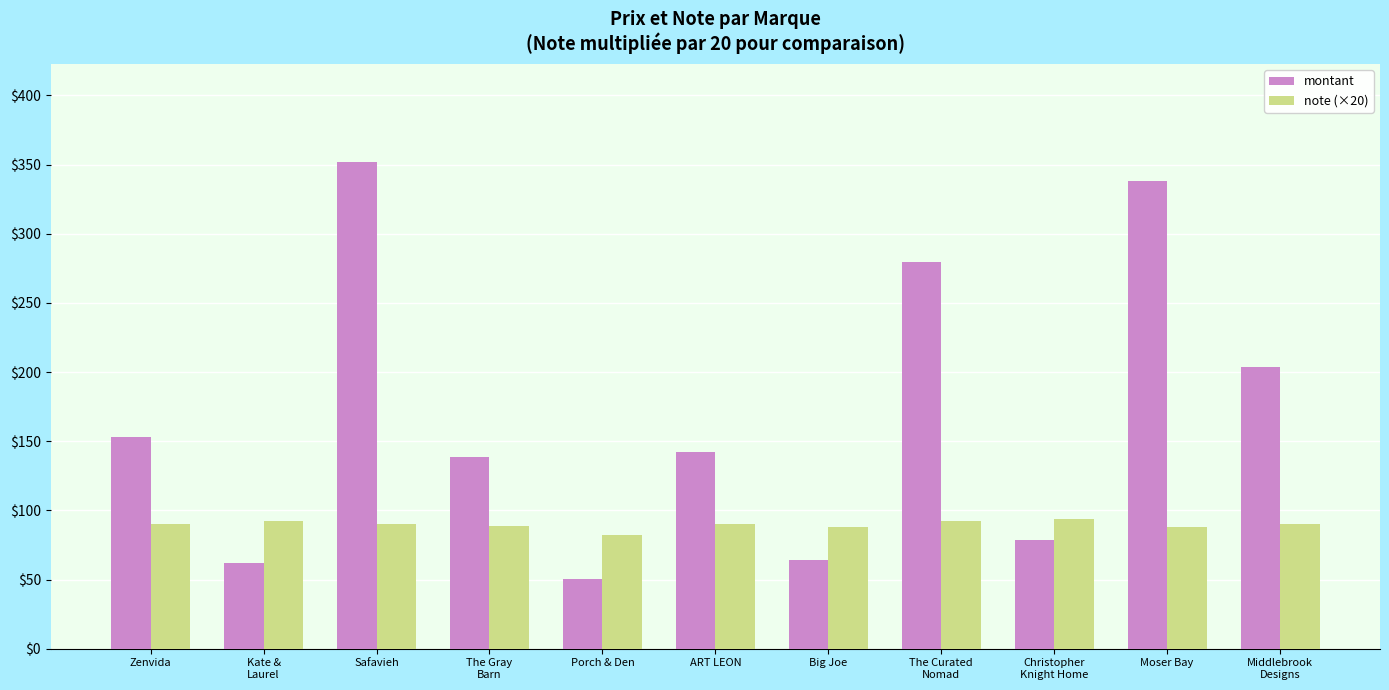

How many data points in montant are above 142?

6